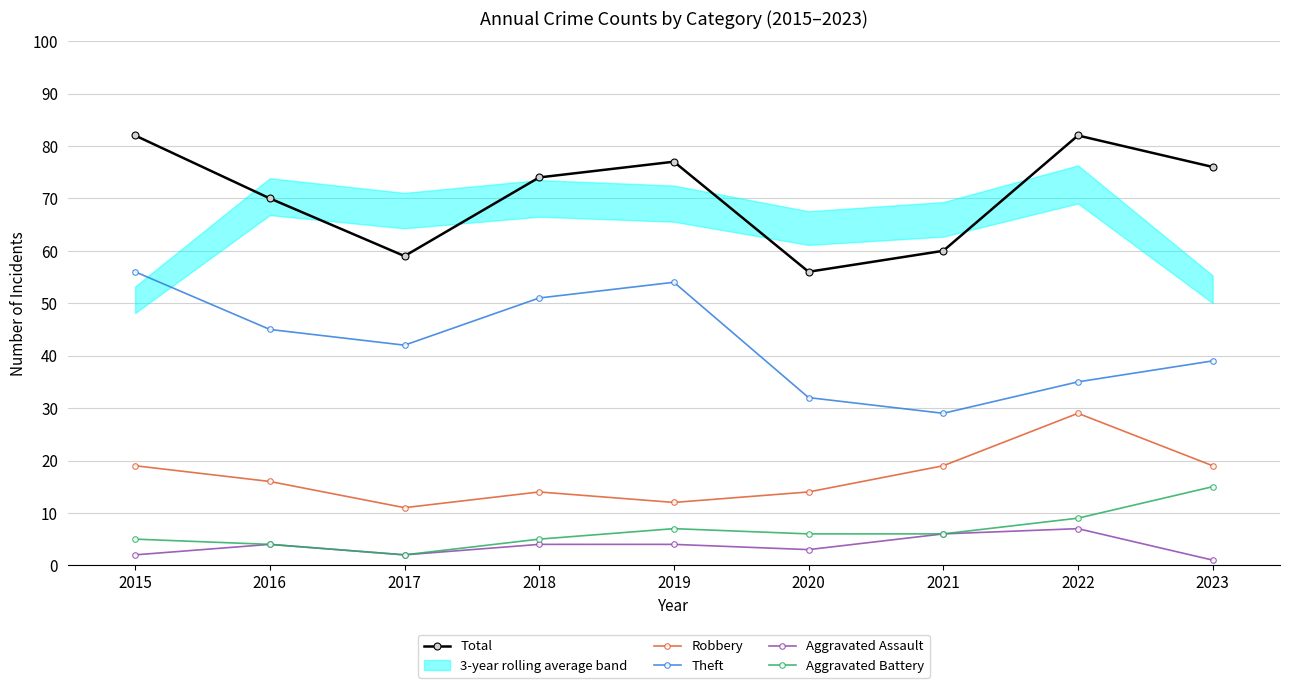

What is the difference between the highest and lowest values at 2023?

75